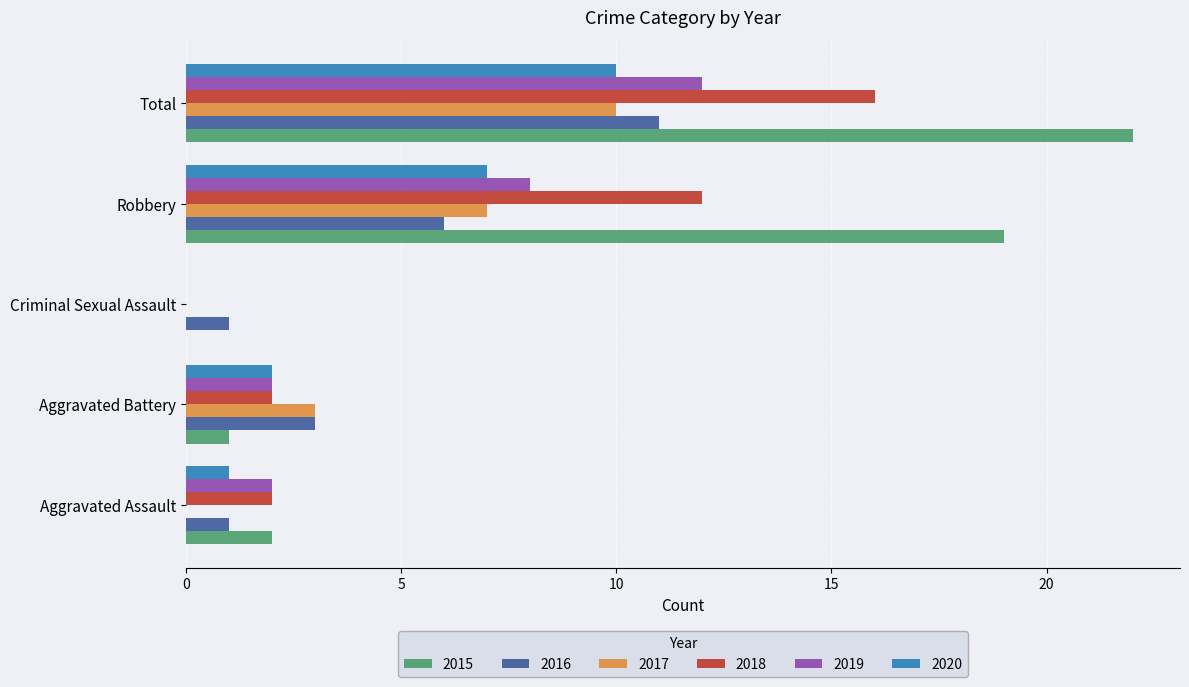

At which category is the sum across all series the highest?

Total